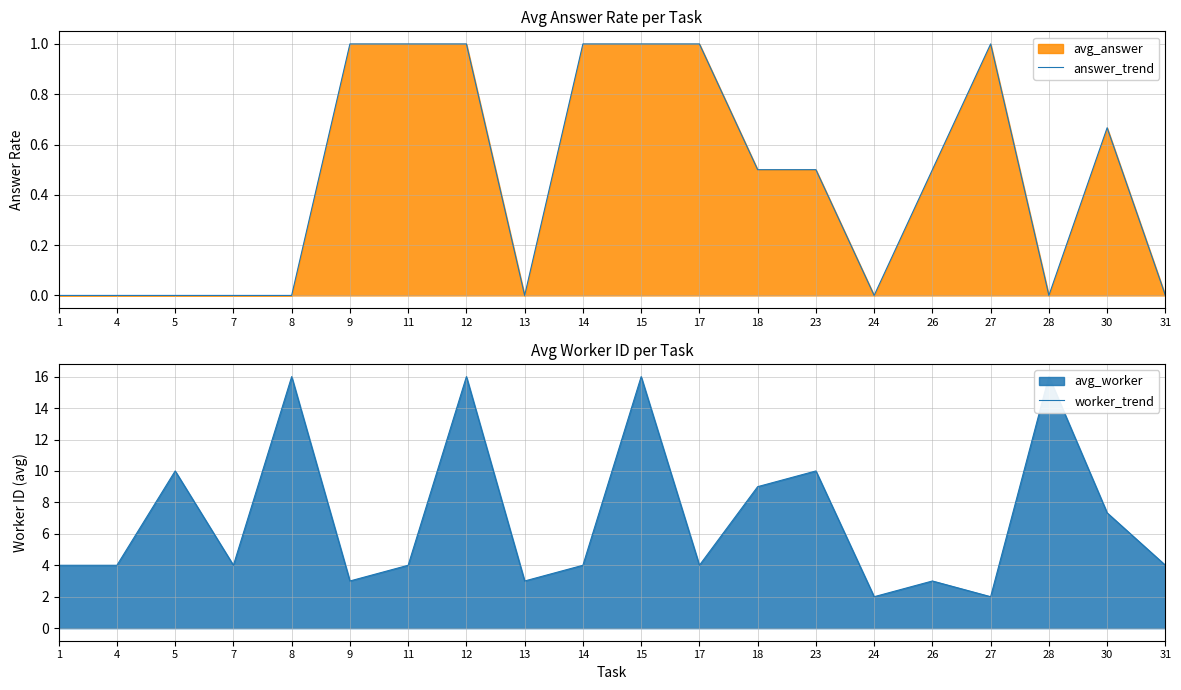

Rank the series by their average value, from highest to lowest.

worker_trend, answer_trend